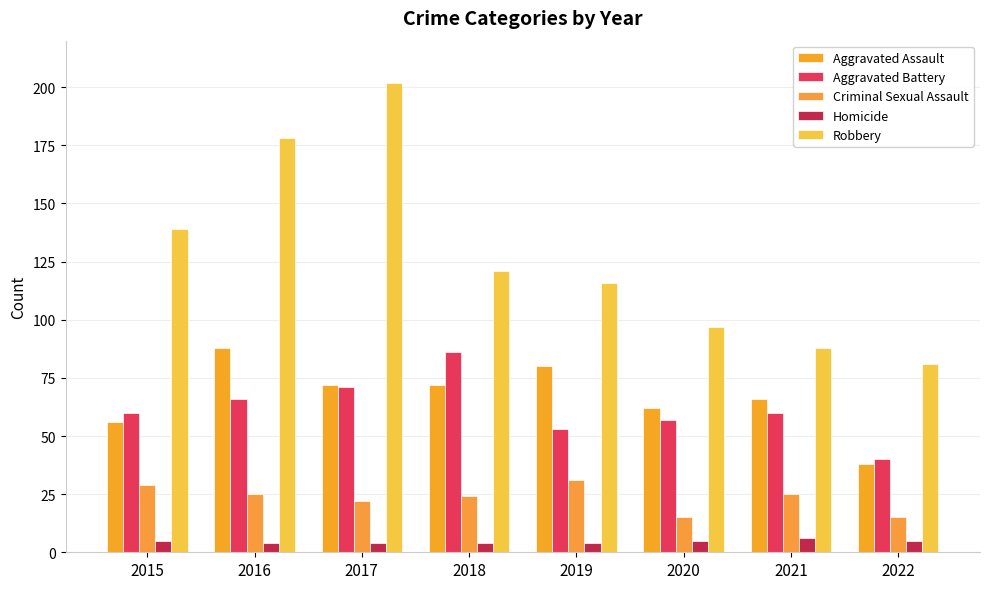

At how many categories does at least one series exceed 8?

8